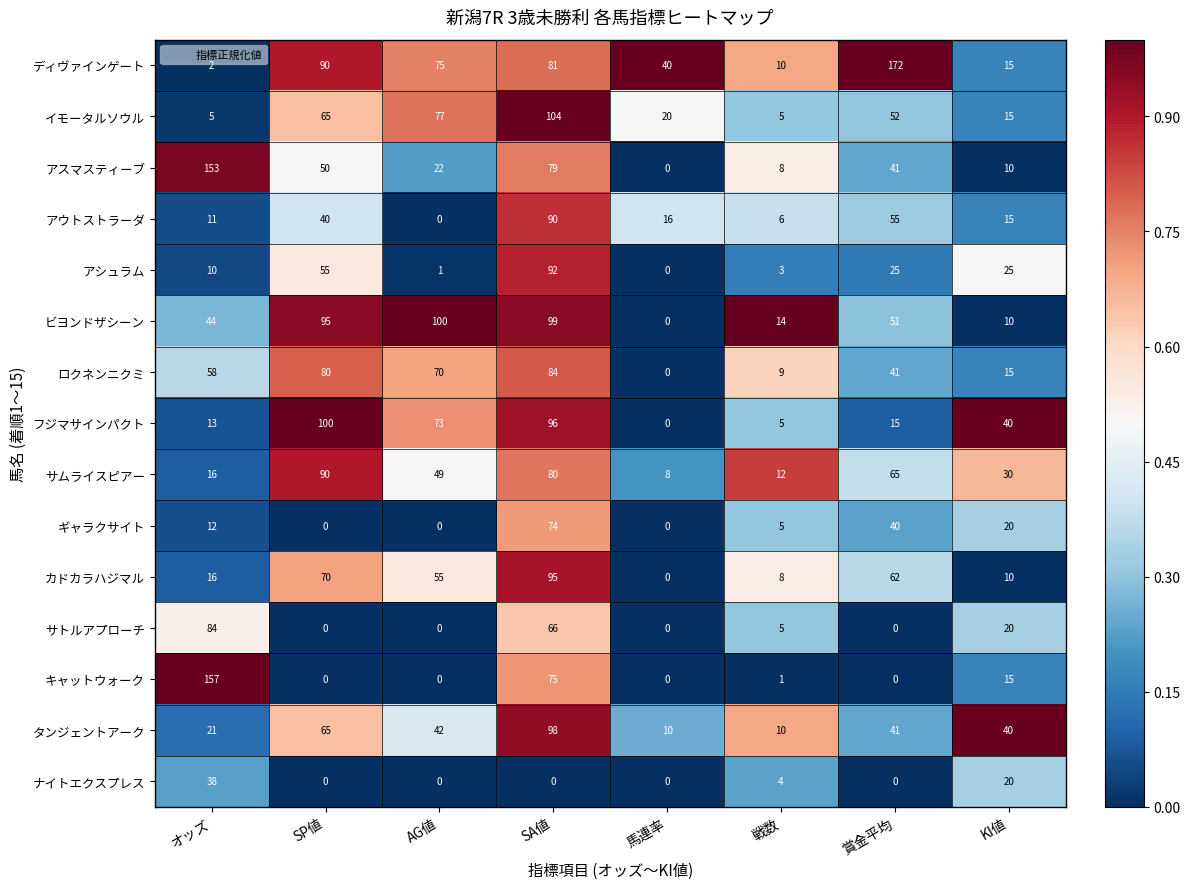

What is the difference between the second highest and minimum values in the イモータルソウル series?

72